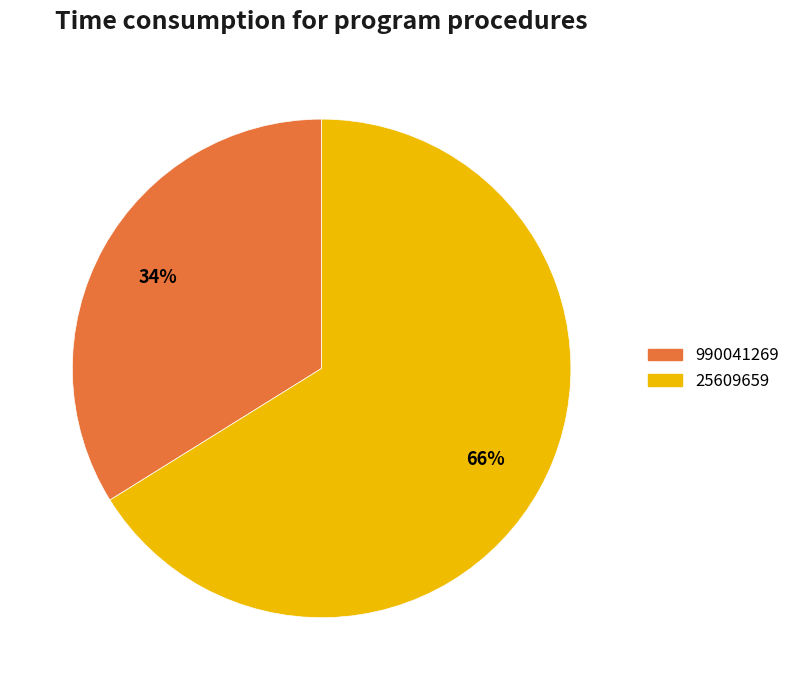

How many segments does this pie chart have?

2